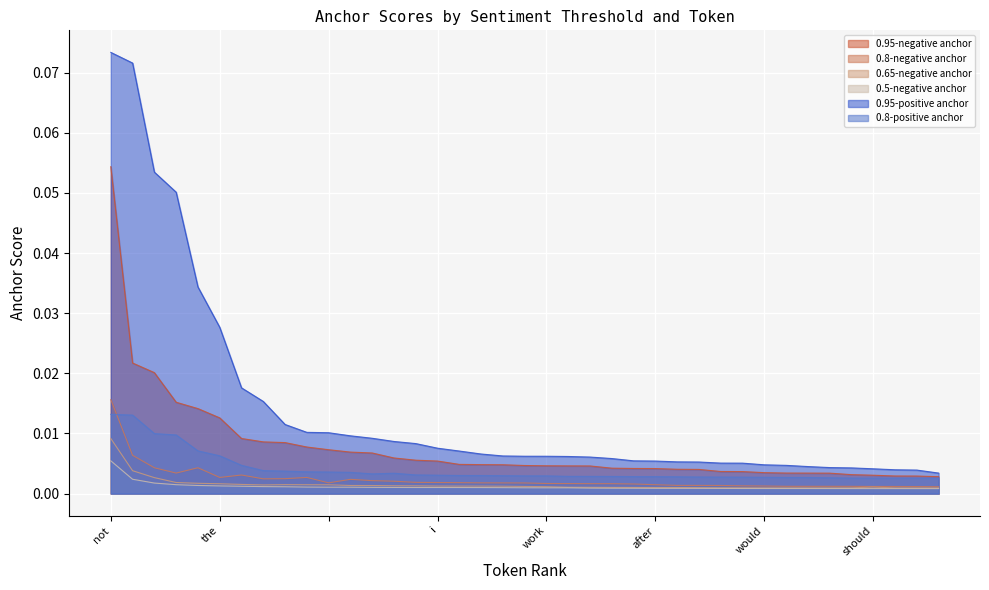

Which series changed the most between was and after?

0.95-positive anchor